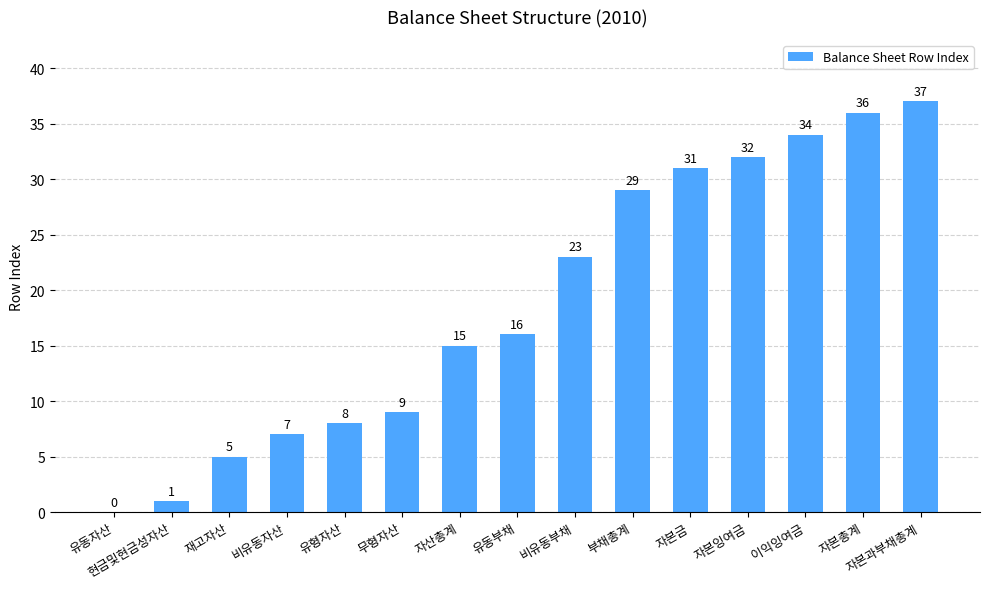

Where is the data nearest to the value 18?

유동부채